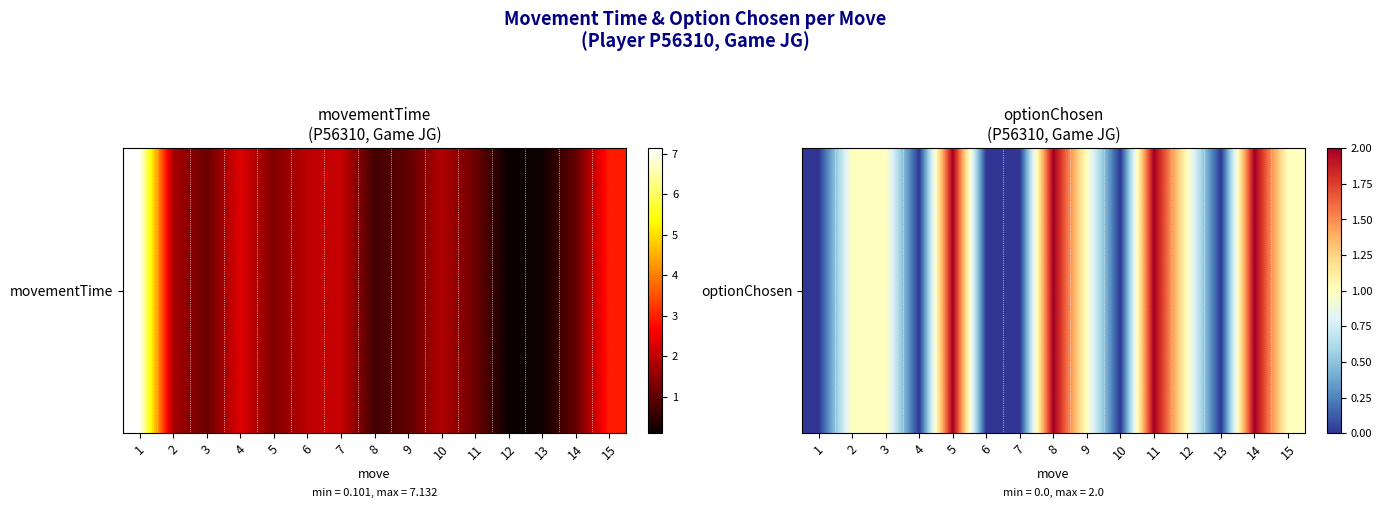

List the labels in order of value, smallest first.

1, 4, 6, 7, 10, 13, 2, 3, 9, 12, 15, 5, 8, 11, 14